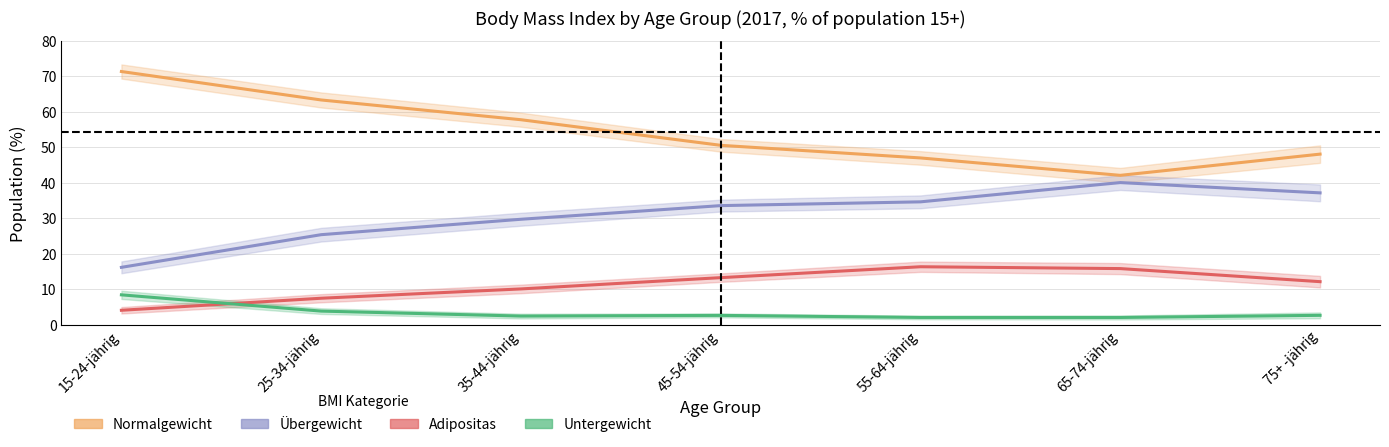

What is the difference between the highest and lowest values at 45-54-jährig?

47.9